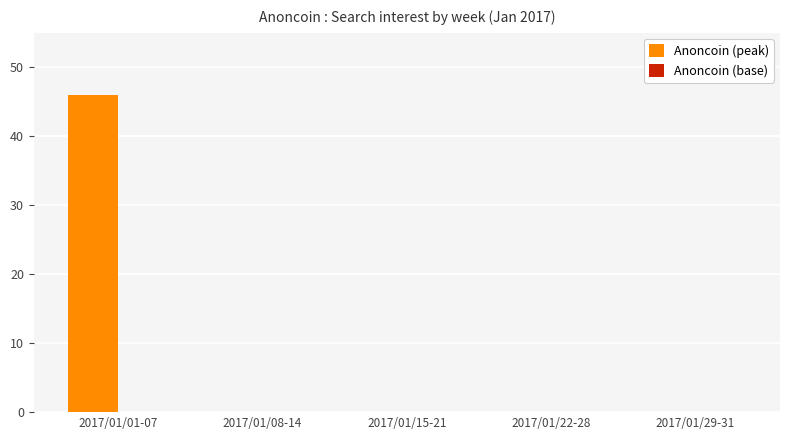

What is the sum of all values?

46